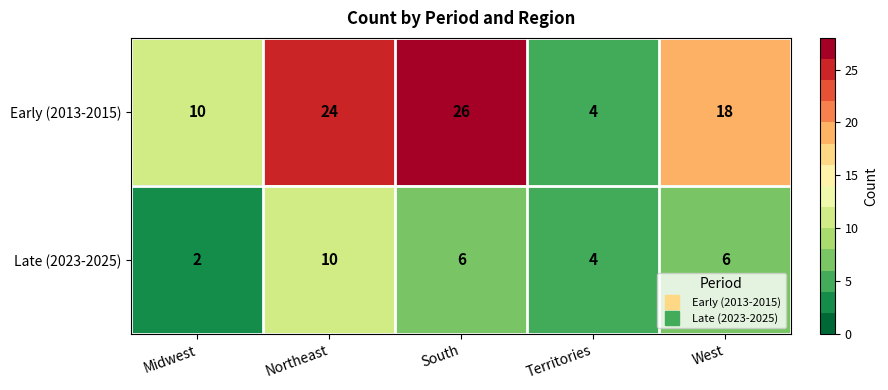

Reading left to right, transcribe all the data shown in this chart.

Early (2013-2015): 10	24	26	4	18
Late (2023-2025): 2	10	6	4	6